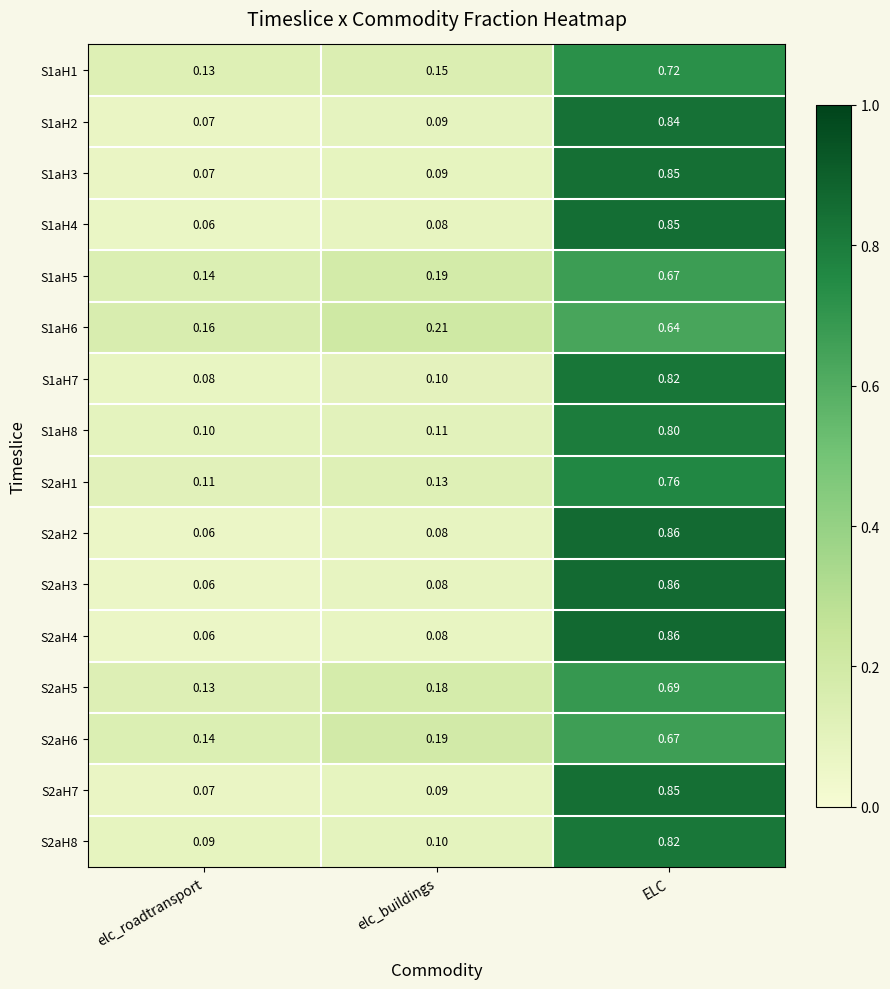

At which category does the chart reach its peak across all series?

ELC